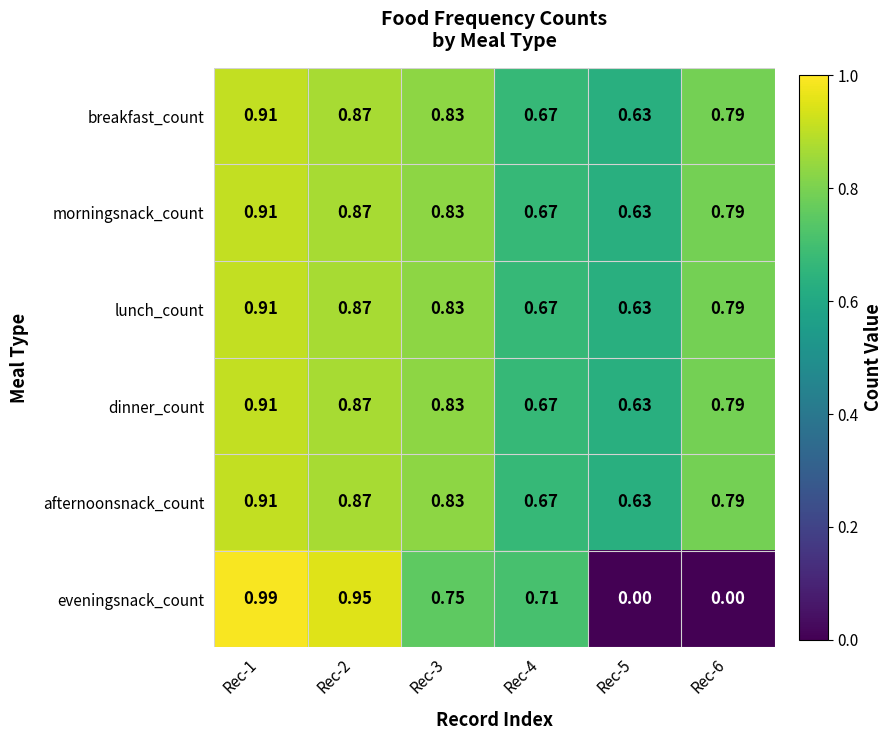

Which series has the largest range (max minus min)?

eveningsnack_count